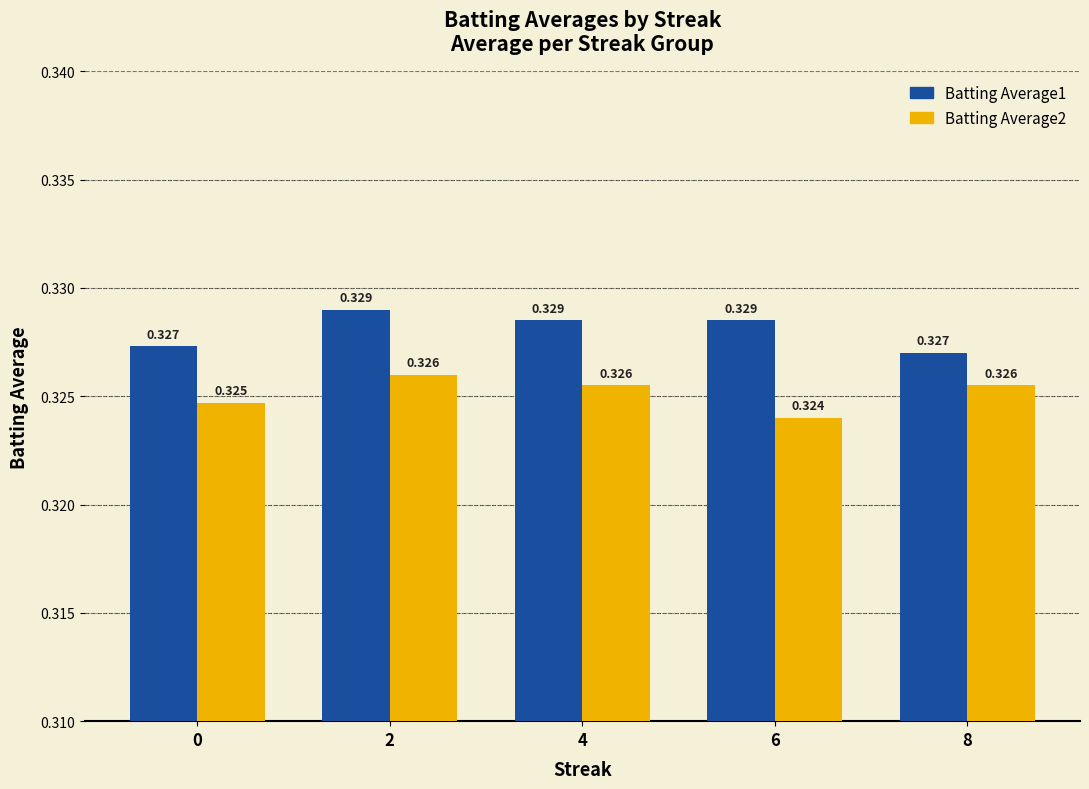

How many categories are shown in the chart?

5